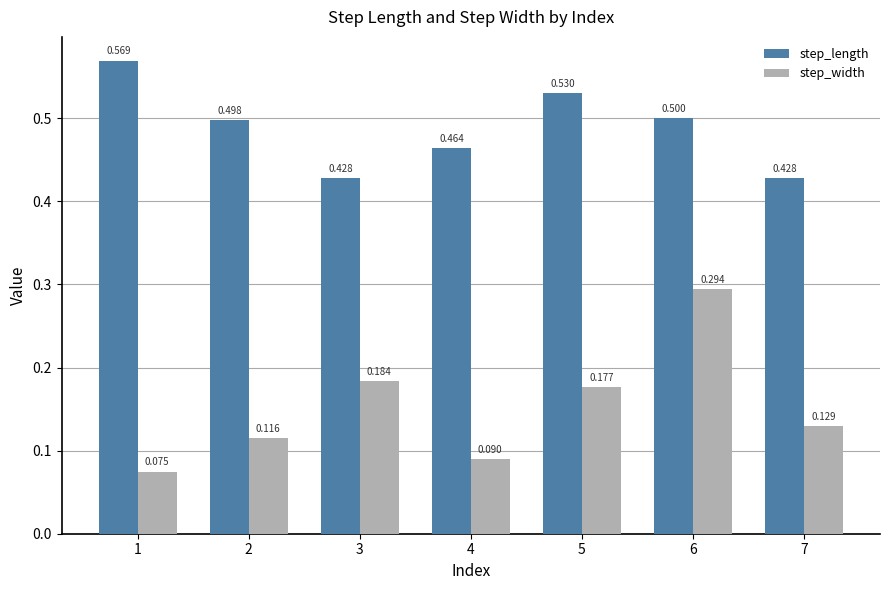

Is the value of step_length at 2 greater than the value of step_width at 4?

Yes